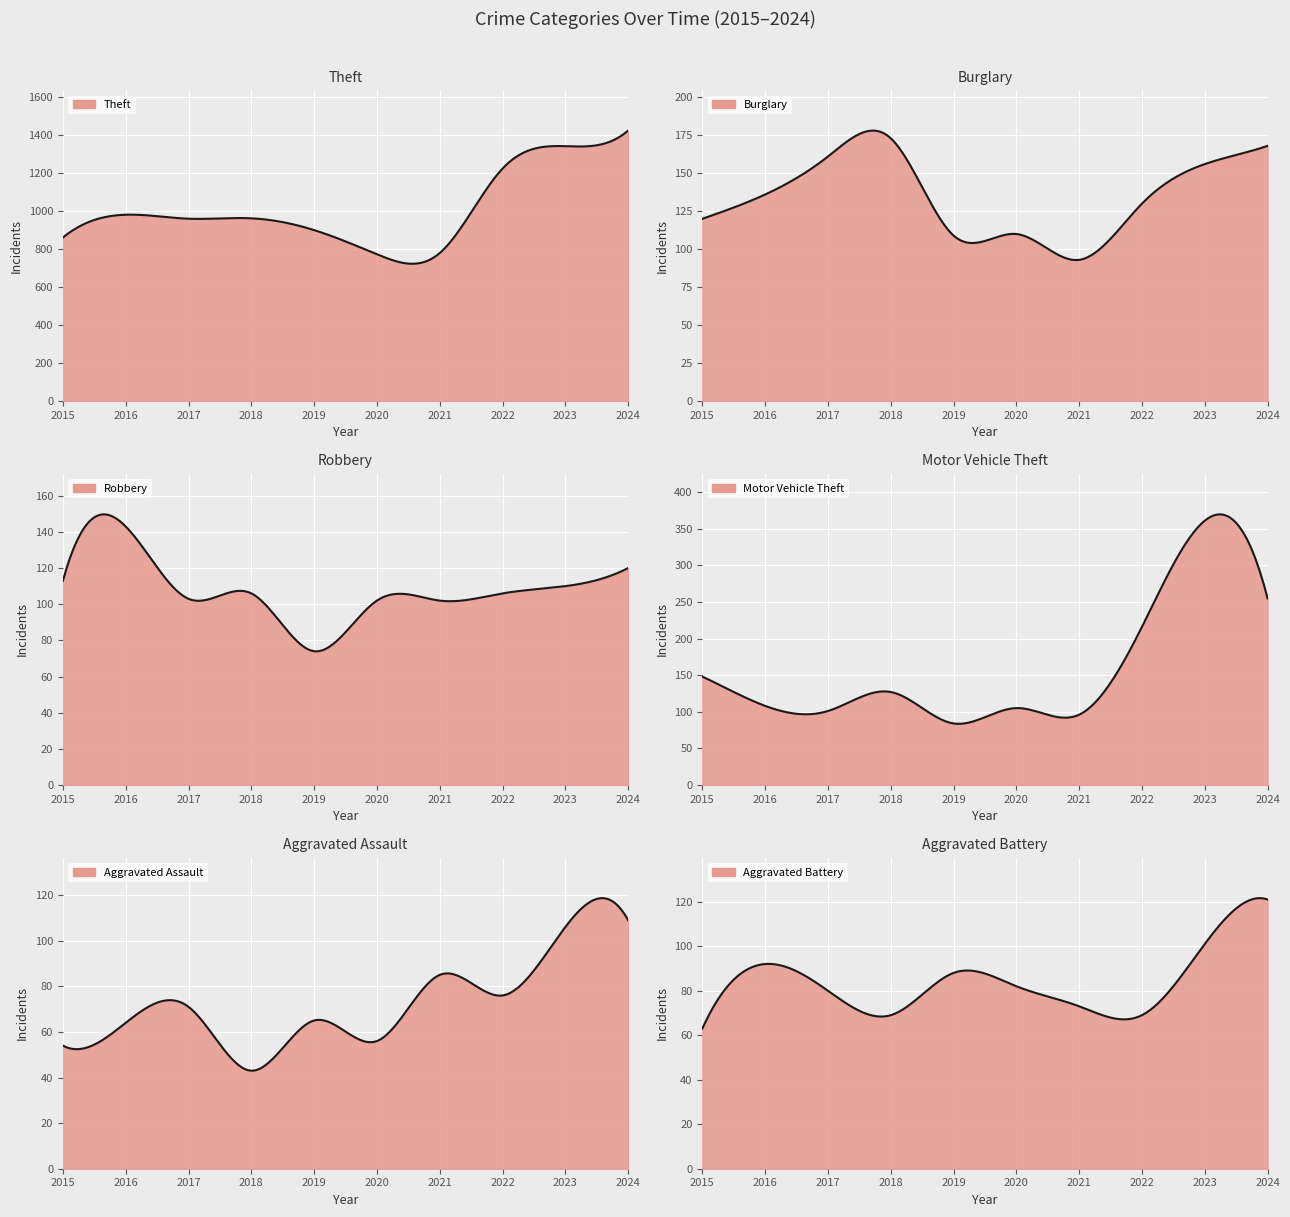

At which category does Burglary reach its first local peak?

2018